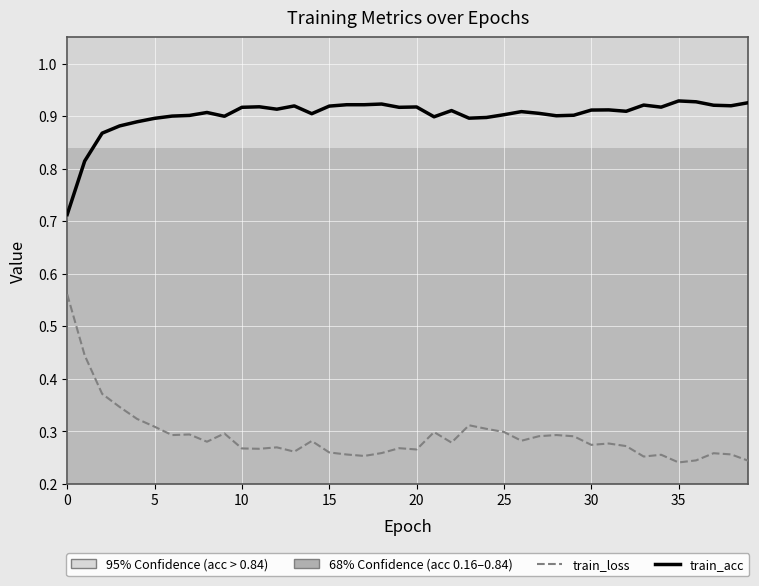

How many lines are shown in the chart?

2